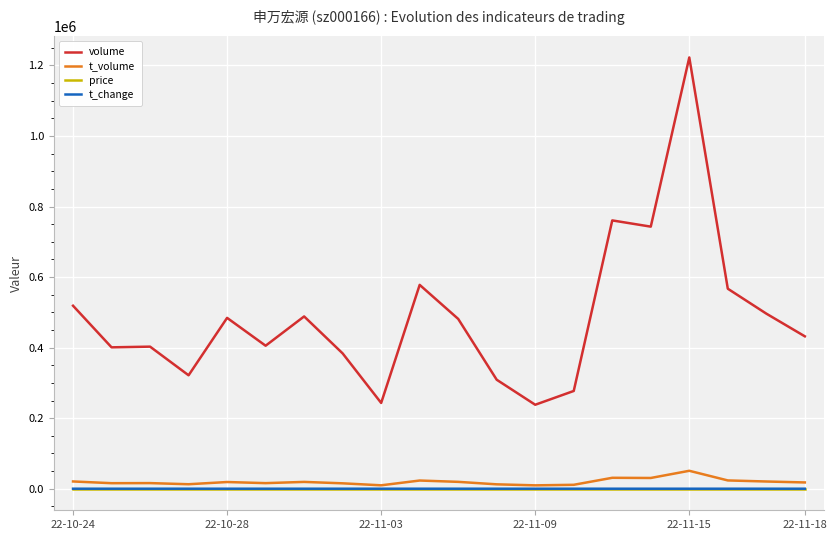

Which series has the largest range (max minus min)?

volume